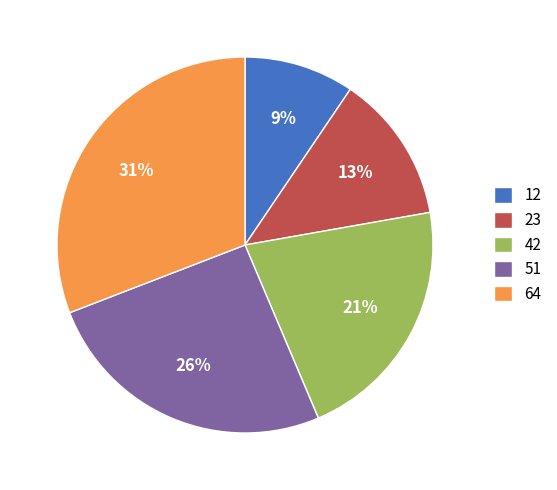

Rank the categories by value from lowest to highest.

12, 23, 42, 51, 64